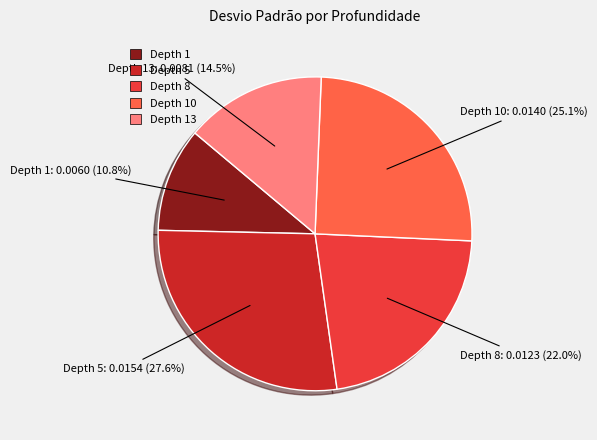

Does any single category account for the majority?

No